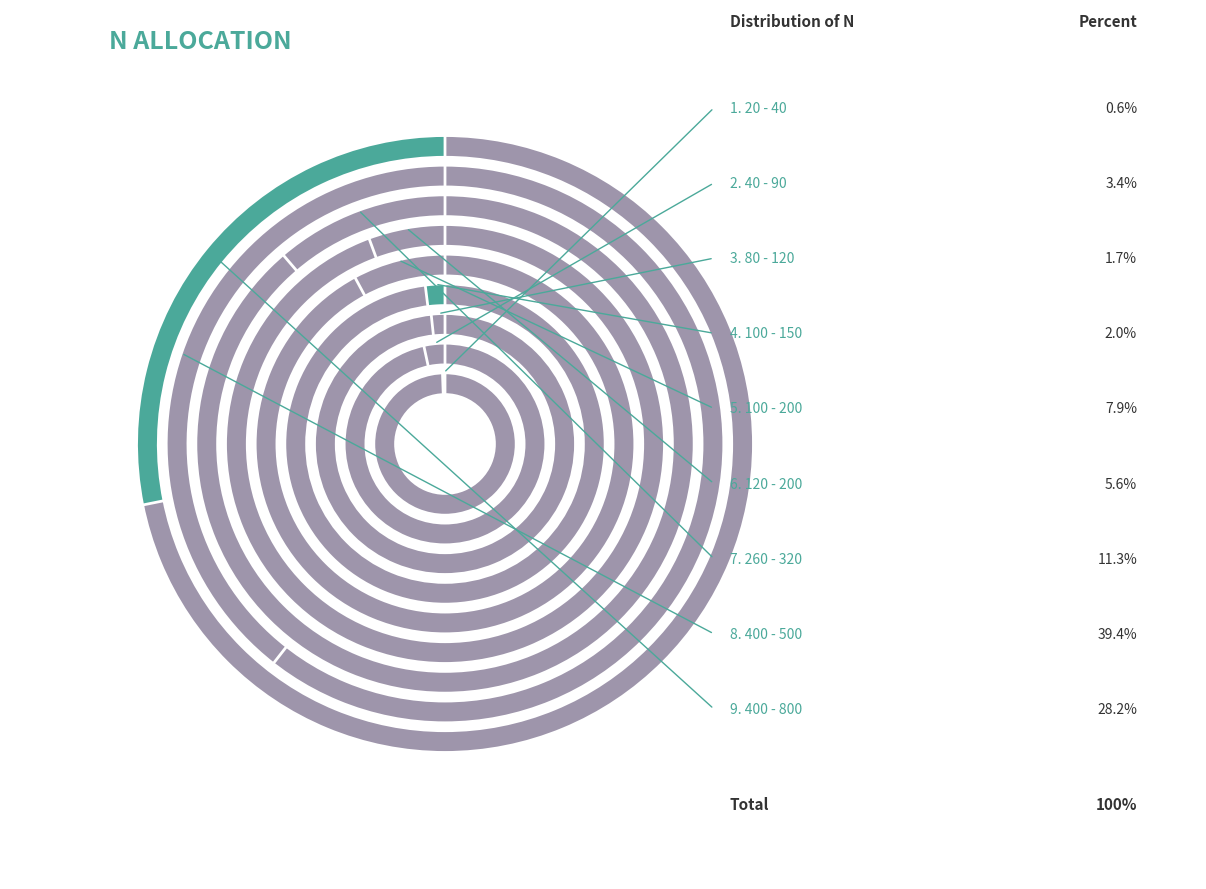

Does 400 - 500 account for over 50% of the chart?

No